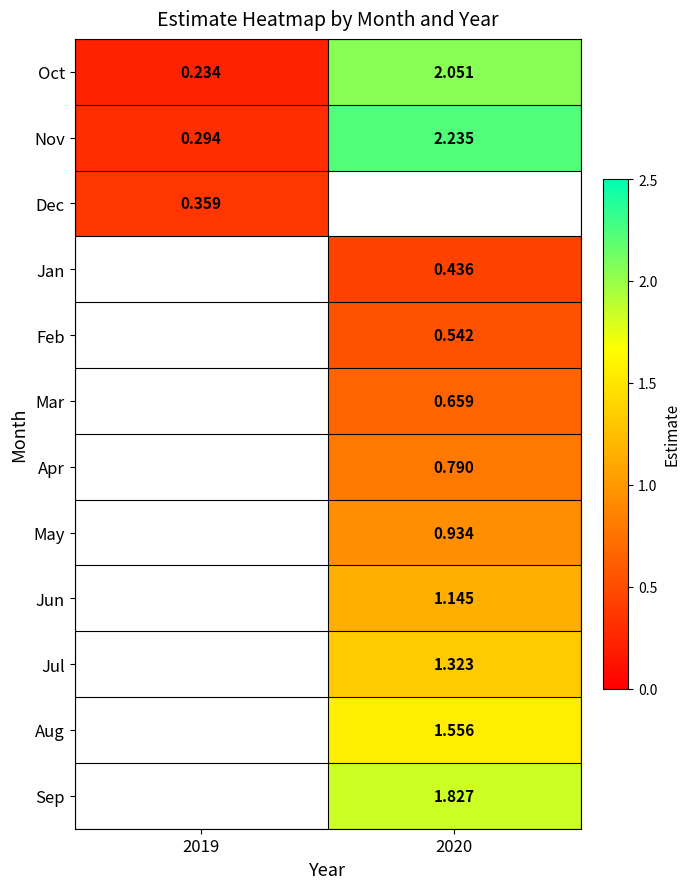

Count the number of data series in this chart.

12